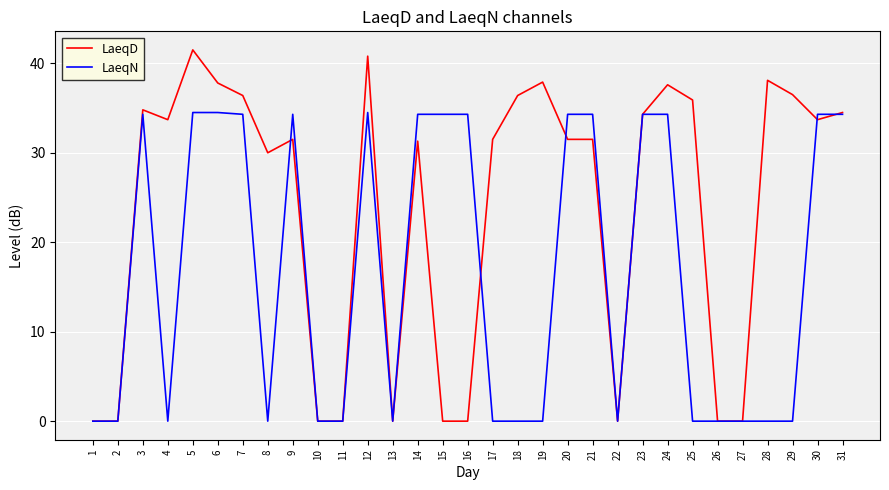

True or false: LaeqN has a value of 0.0 at 19.

True